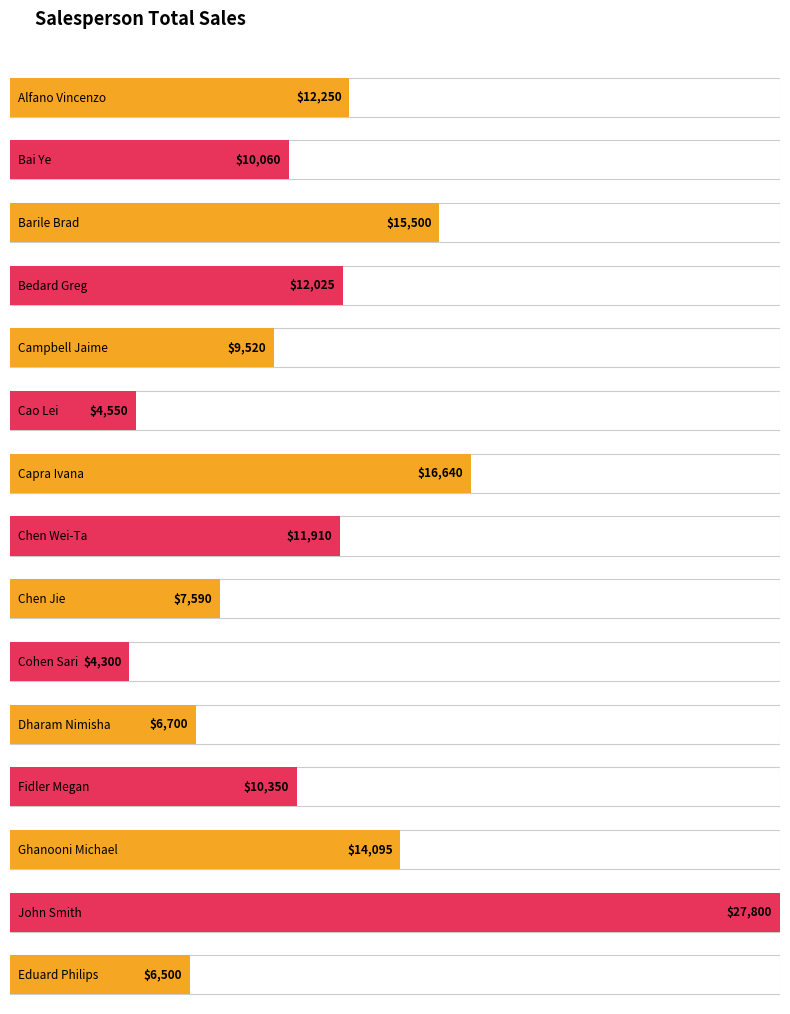

Reading left to right, list all the values displayed in this chart.

Alfano Vincenzo=12250	Bai Ye=10060	Barile Brad=15500	Bedard Greg=12025	Campbell Jaime=9520	Cao Lei=4550	Capra Ivana=16640	Chen Wei-Ta=11910	Chen Jie=7590	Cohen Sari=4300	Dharam Nimisha=6700	Fidler Megan=10350	Ghanooni Michael=14095	John Smith=27800	Eduard Philips=6500